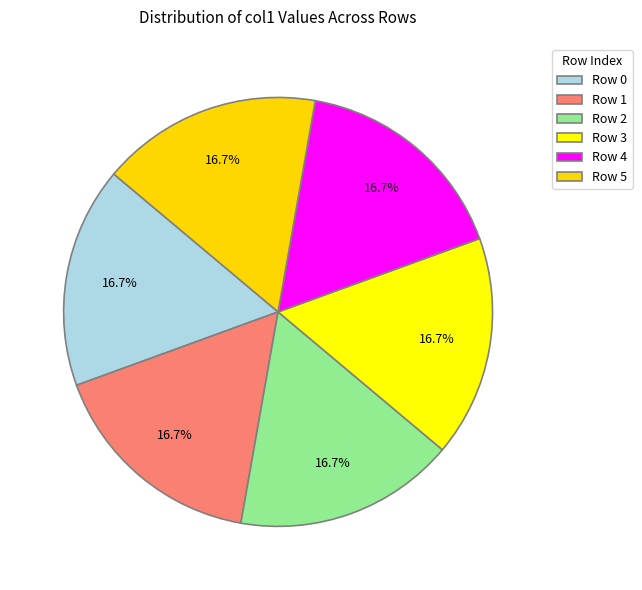

Is Row 0 the majority of the pie?

No